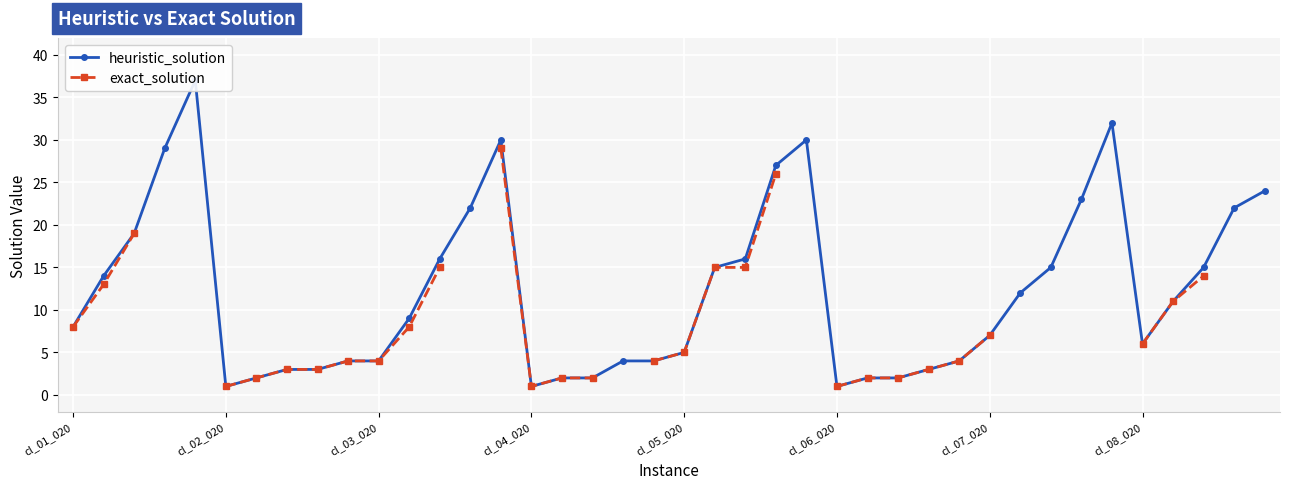

How many interior local peaks does the heuristic_solution series have?

4